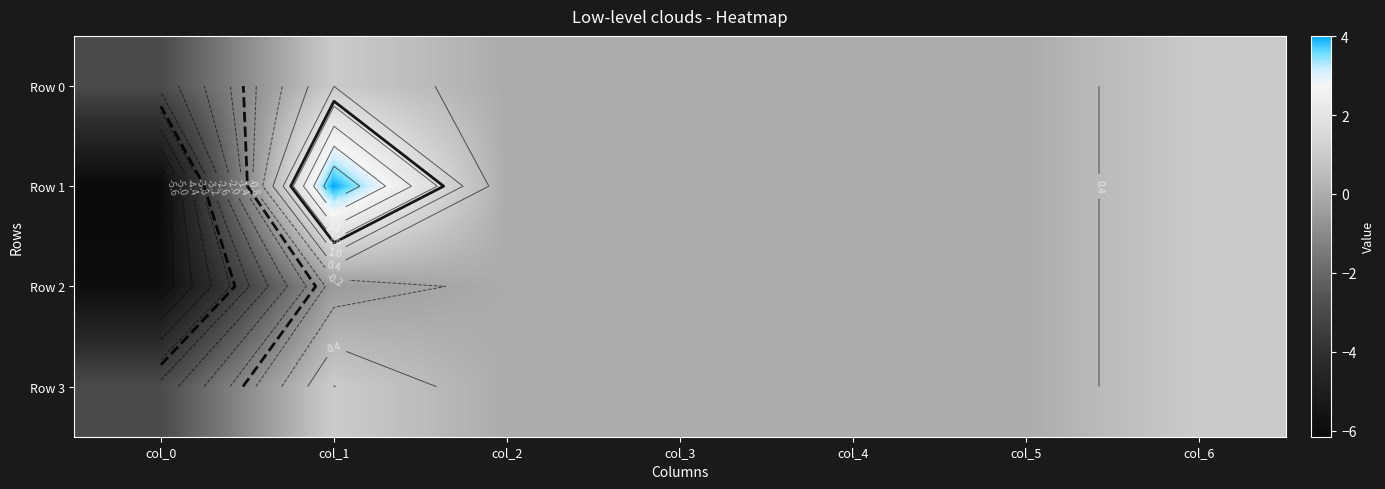

Rank the categories by Row 1 value from lowest to highest.

col_0, col_2, col_3, col_4, col_5, col_6, col_1